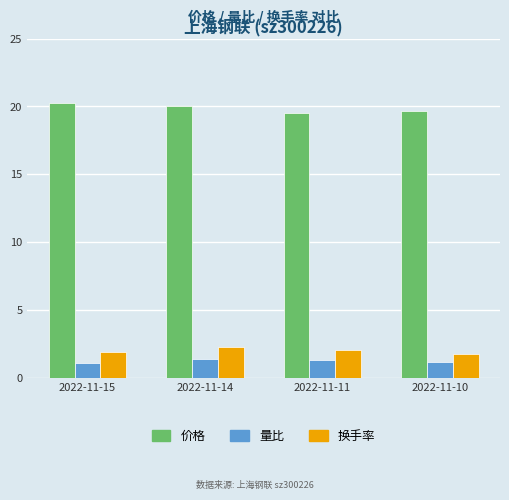

What is the maximum value shown in the chart?

20.3